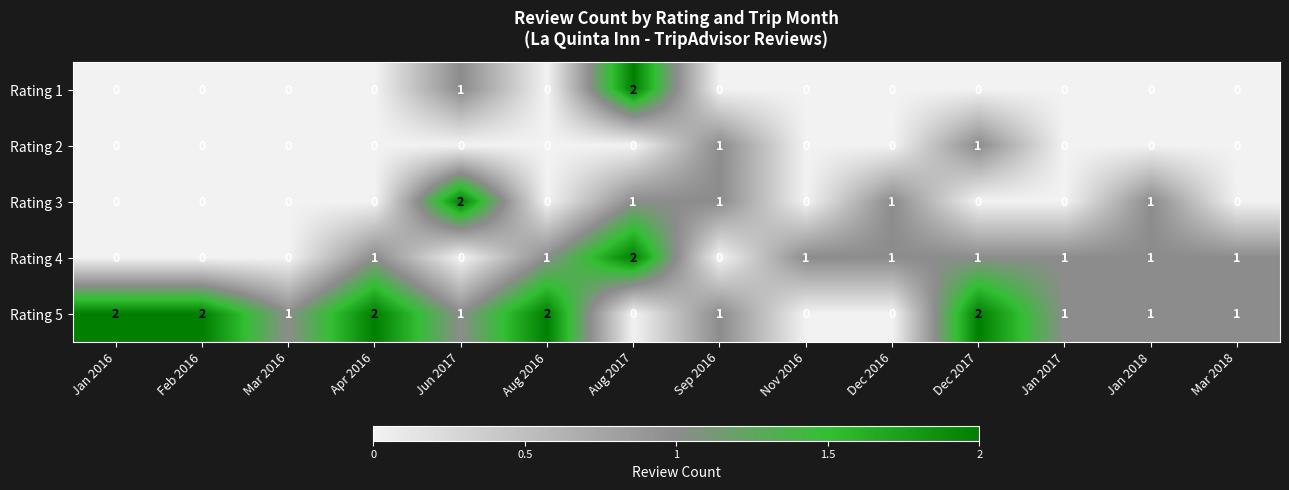

True or false: Rating 5 has a value of -1 at Aug 2017.

False